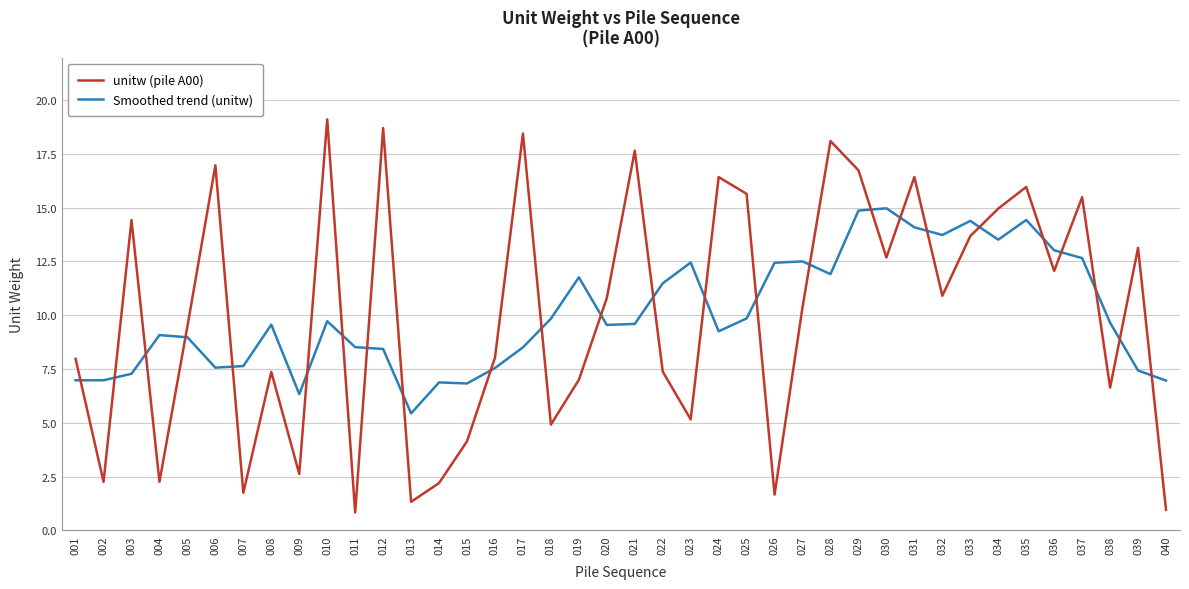

The value of unitw (pile A00) at 016 is 13.0. True or false?

False